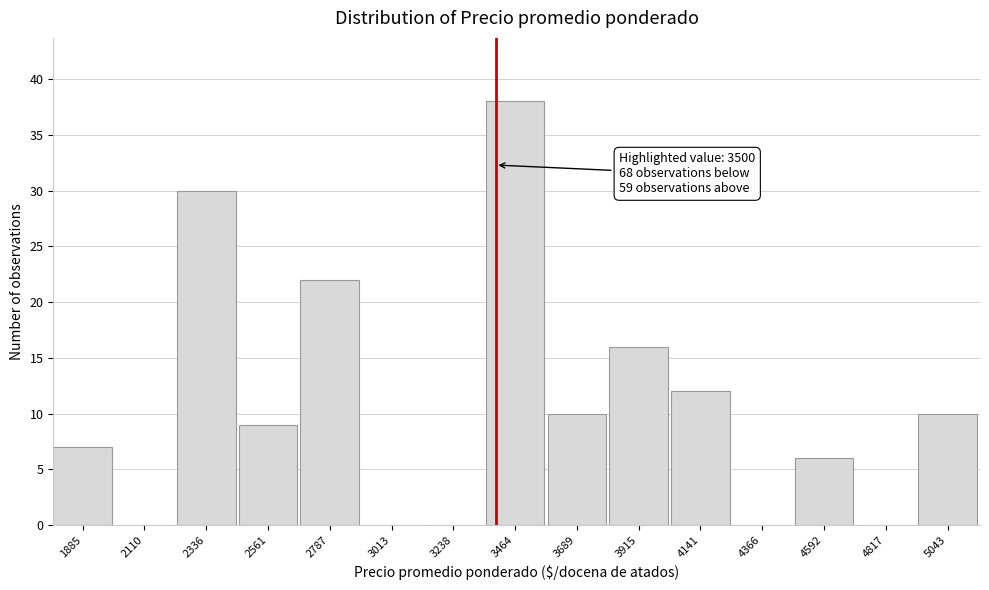

Reading left to right, transcribe all the data shown in this chart.

1885=7	2110=0	2336=30	2561=9	2787=22	3013=0	3238=0	3464=38	3689=10	3915=16	4141=12	4366=0	4592=6	4817=0	5043=10